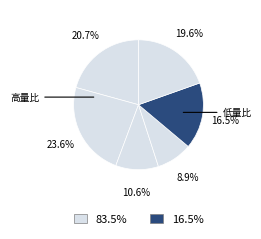

How many slices are in this pie chart?

6